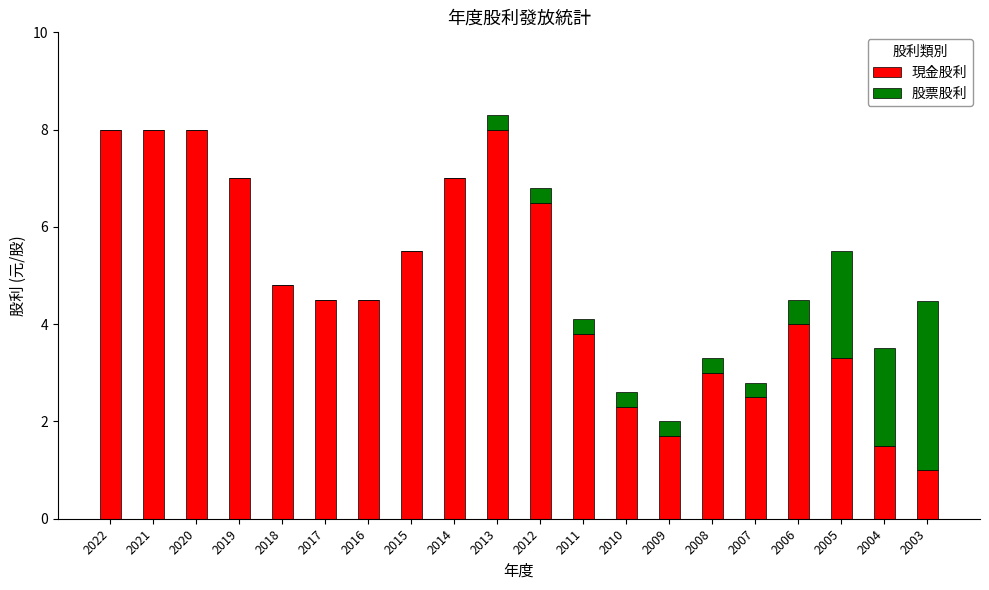

What is the total value across all series at 2013?

8.3